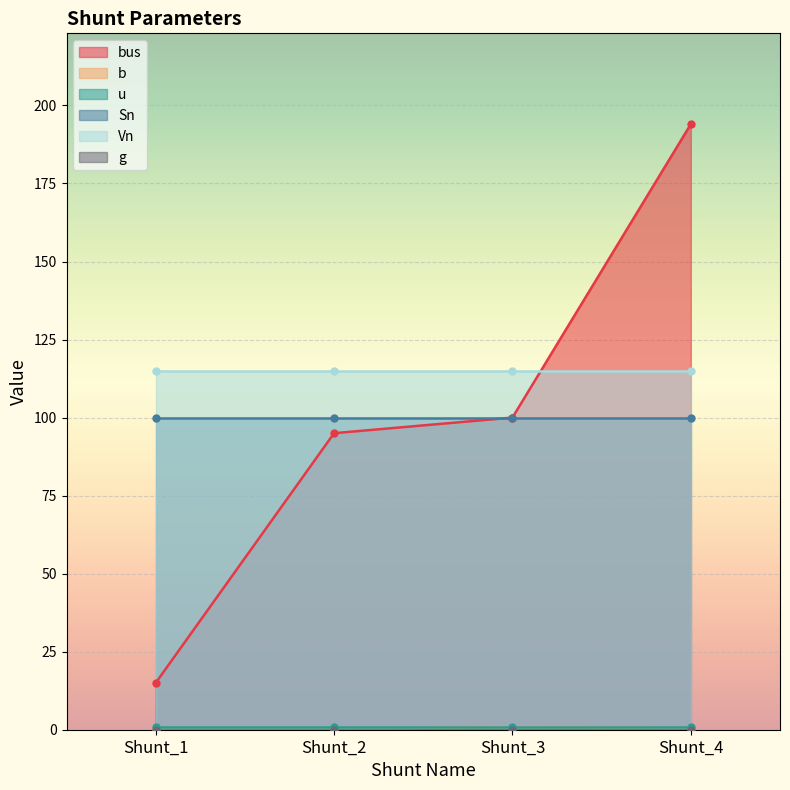

Reading left to right, transcribe all the data shown in this chart.

bus: Shunt_1=15.0	Shunt_2=95.0	Shunt_3=100.0	Shunt_4=194.0
b: Shunt_1=0.3	Shunt_2=0.3	Shunt_3=0.8	Shunt_4=0.5
u: Shunt_1=1.0	Shunt_2=1.0	Shunt_3=1.0	Shunt_4=1.0
Sn: Shunt_1=100.0	Shunt_2=100.0	Shunt_3=100.0	Shunt_4=100.0
Vn: Shunt_1=115.0	Shunt_2=115.0	Shunt_3=115.0	Shunt_4=115.0
g: Shunt_1=0.0	Shunt_2=0.0	Shunt_3=0.0	Shunt_4=0.0